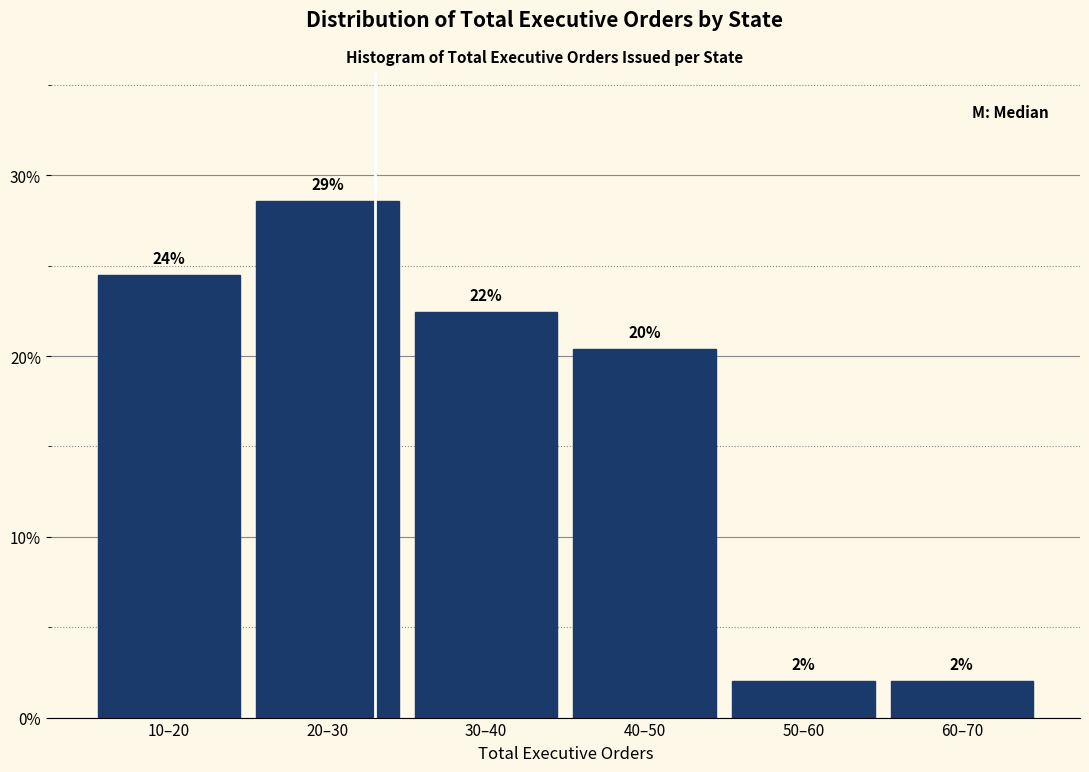

Does the chart contain any negative values?

No